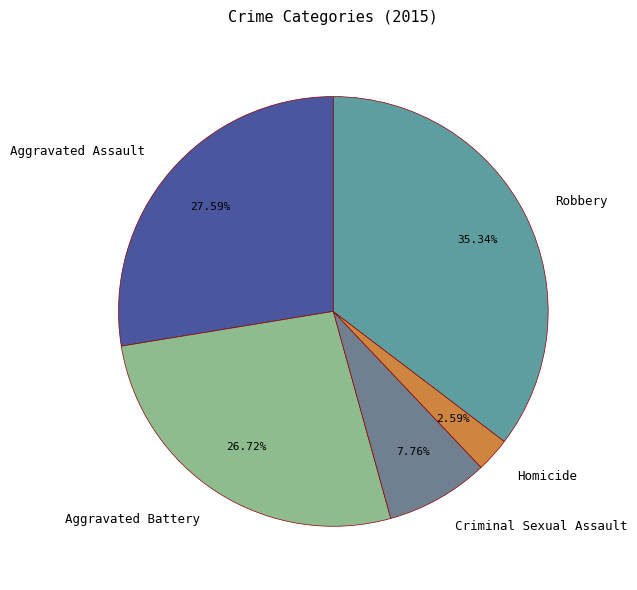

Does Robbery represent more than half of the total?

No